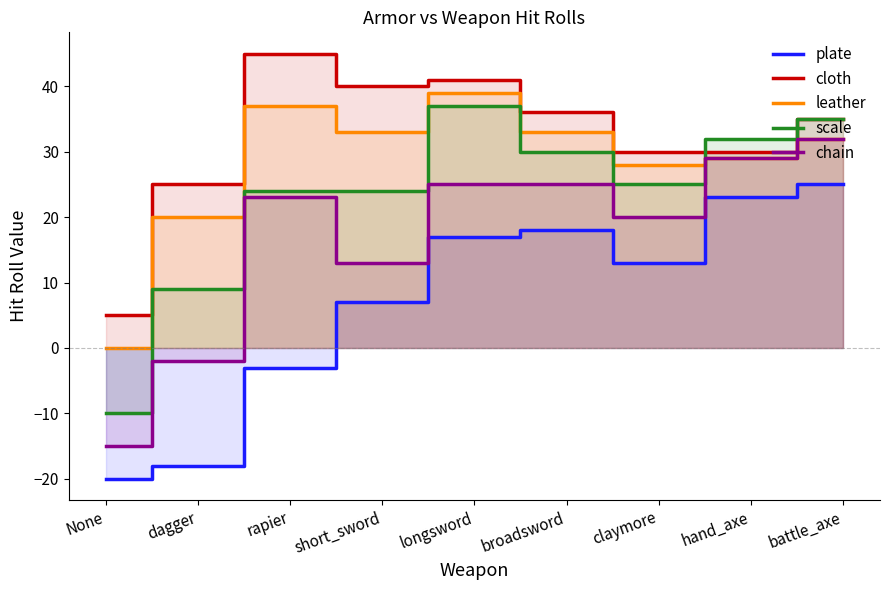

Reading left to right, list all the values displayed in this chart.

plate: -20	-18	-3	7	17	18	13	23	25
cloth: 5	25	45	40	41	36	30	30	35
leather: 0	20	37	33	39	33	28	29	32
scale: -10	9	24	24	37	30	25	32	35
chain: -15	-2	23	13	25	25	20	29	32